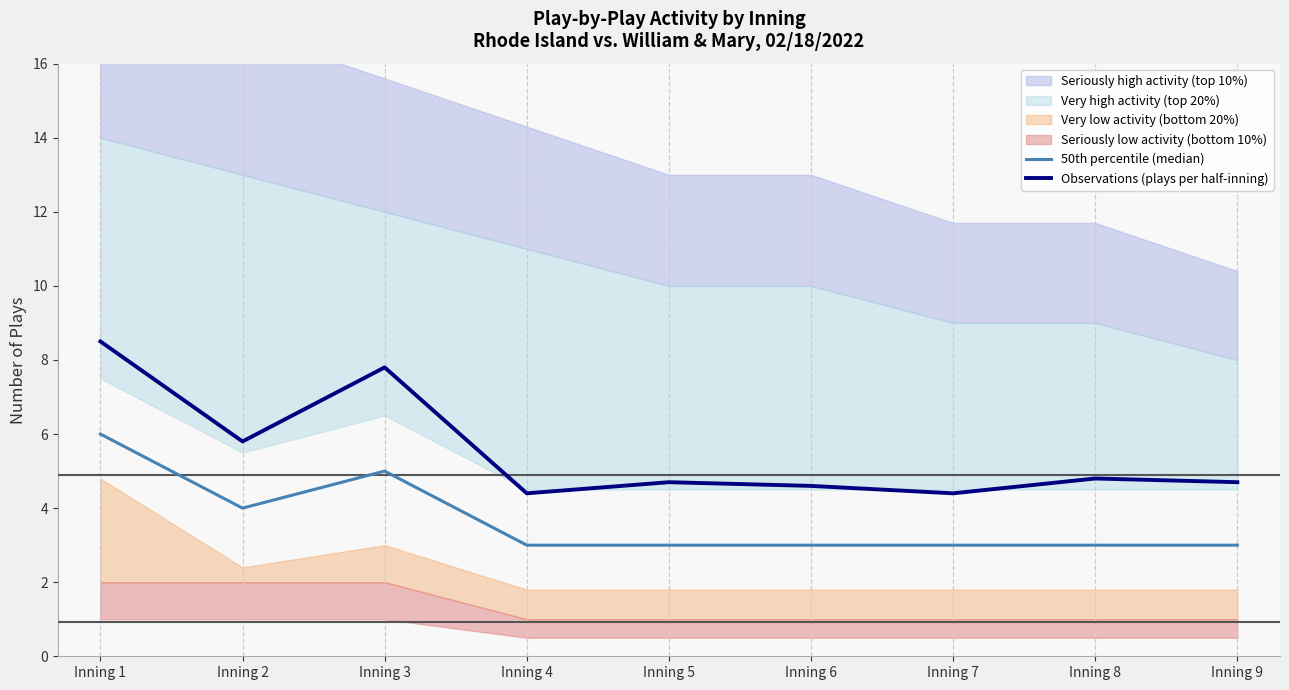

True or false: Observations (plays per half-inning) has a value of 7.0 at Inning 9.

False